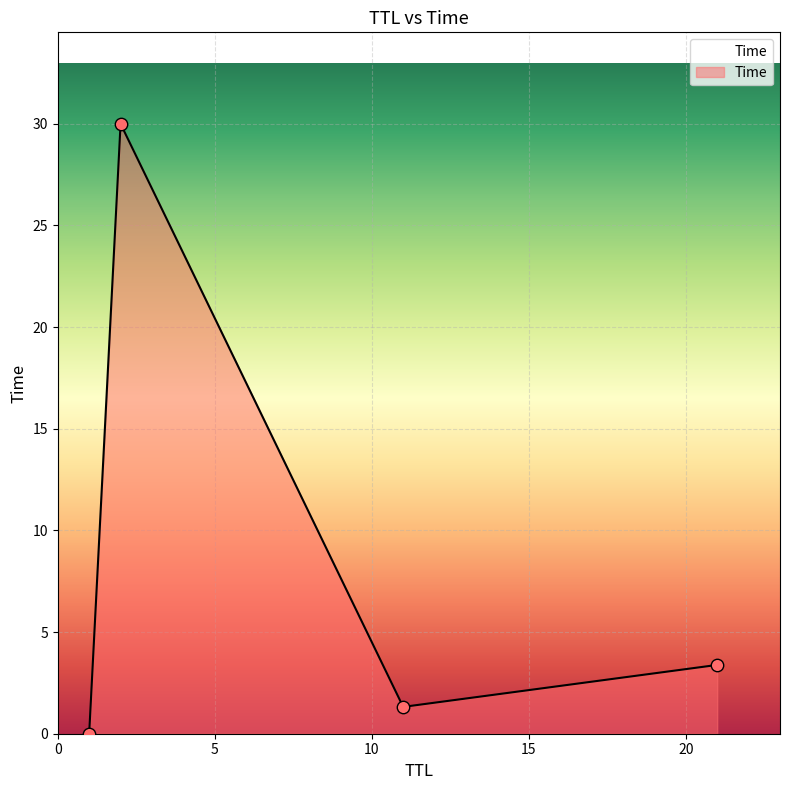

True or false: the data has more than 1 interior local peaks.

False